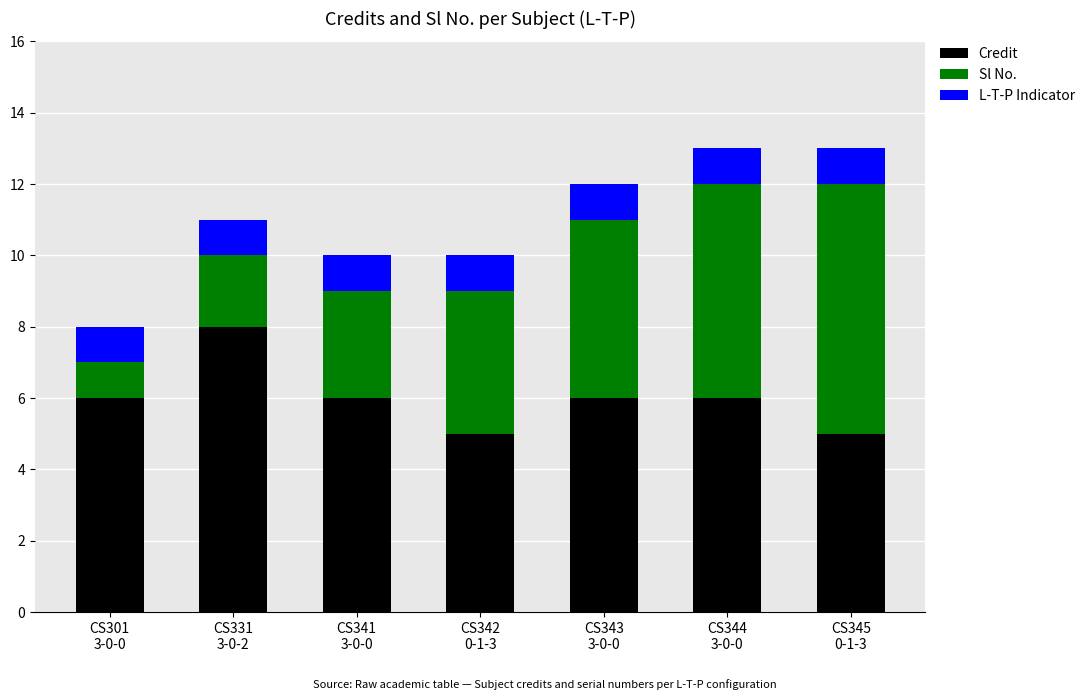

What is the sum of all Credit values?

42